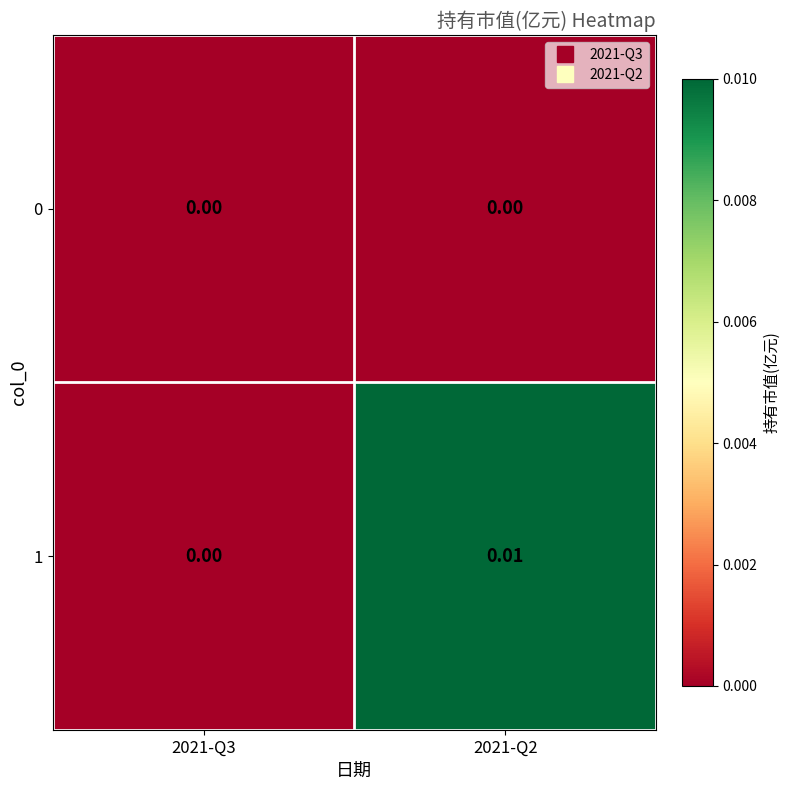

Is the value of 1 at 2021-Q2 greater than the value of 0 at 2021-Q2?

Yes